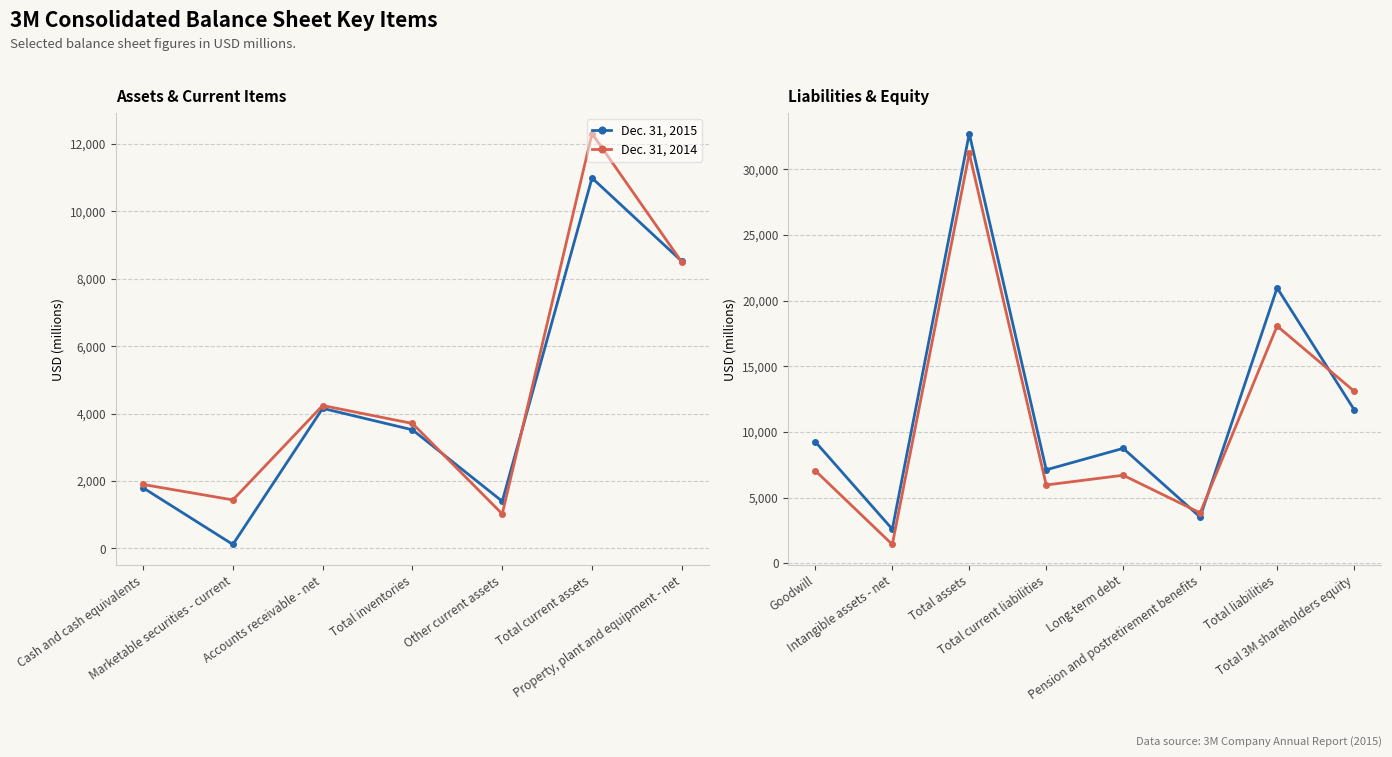

True or false: Dec. 31, 2014 and Dec. 31, 2015 cross at least once.

True